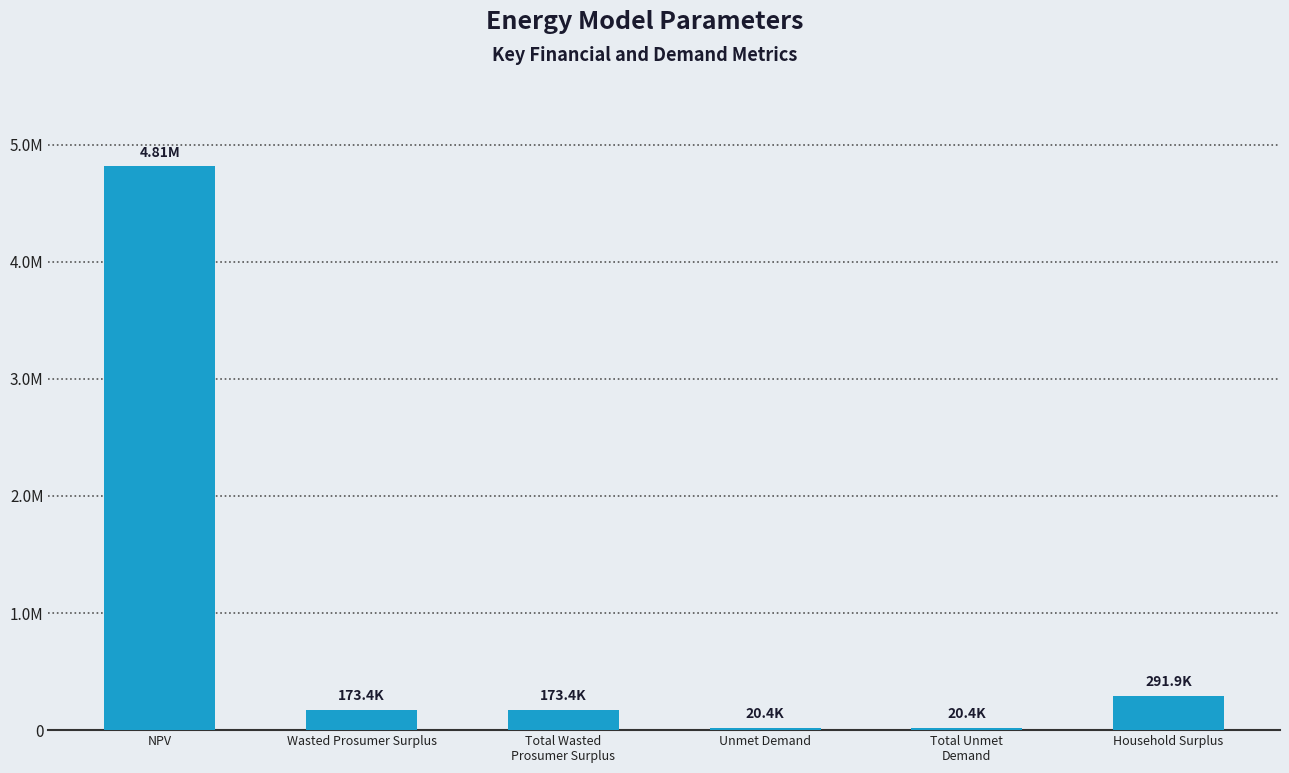

True or false: the data shows 291877.5 at Household Surplus.

True